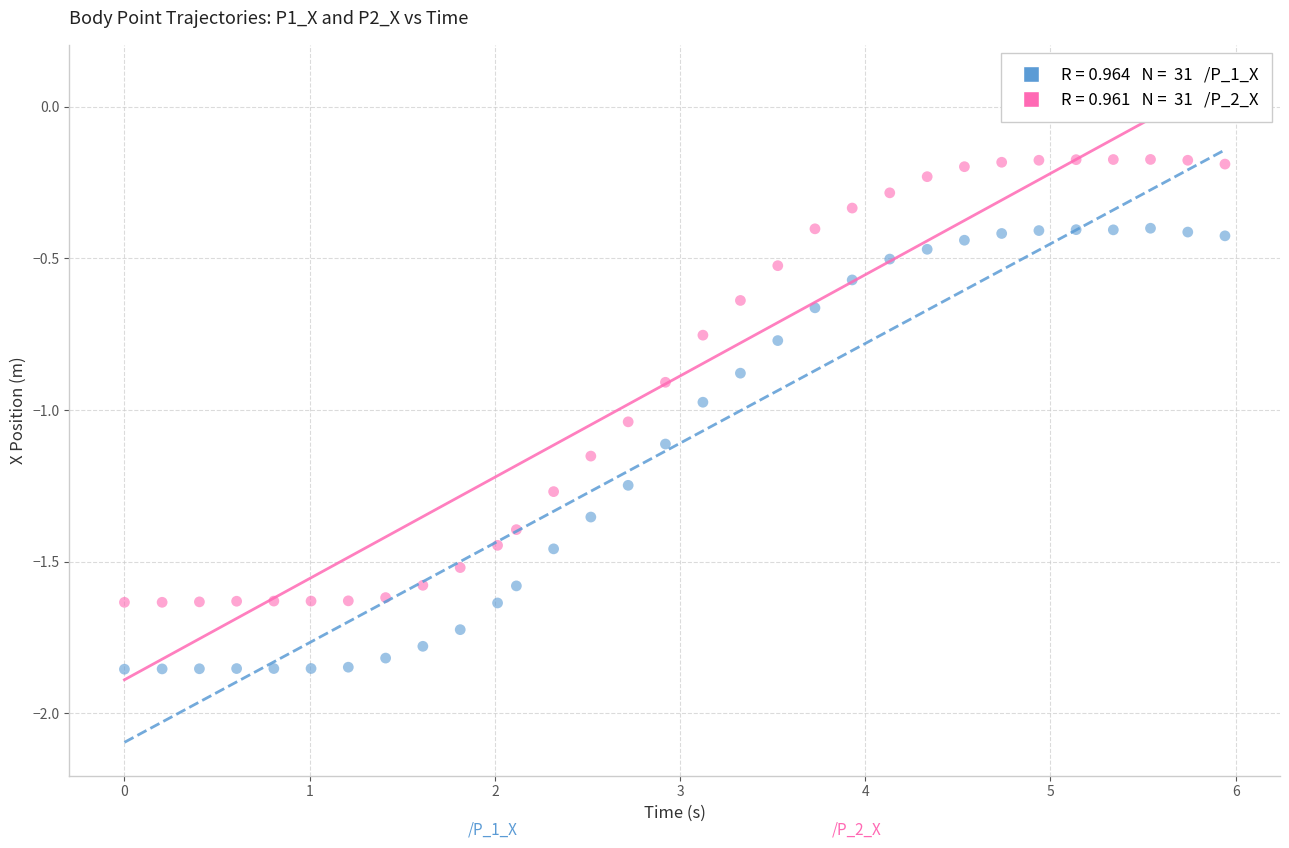

Across all data points, what is the range of Y values (max minus min)?

1.7